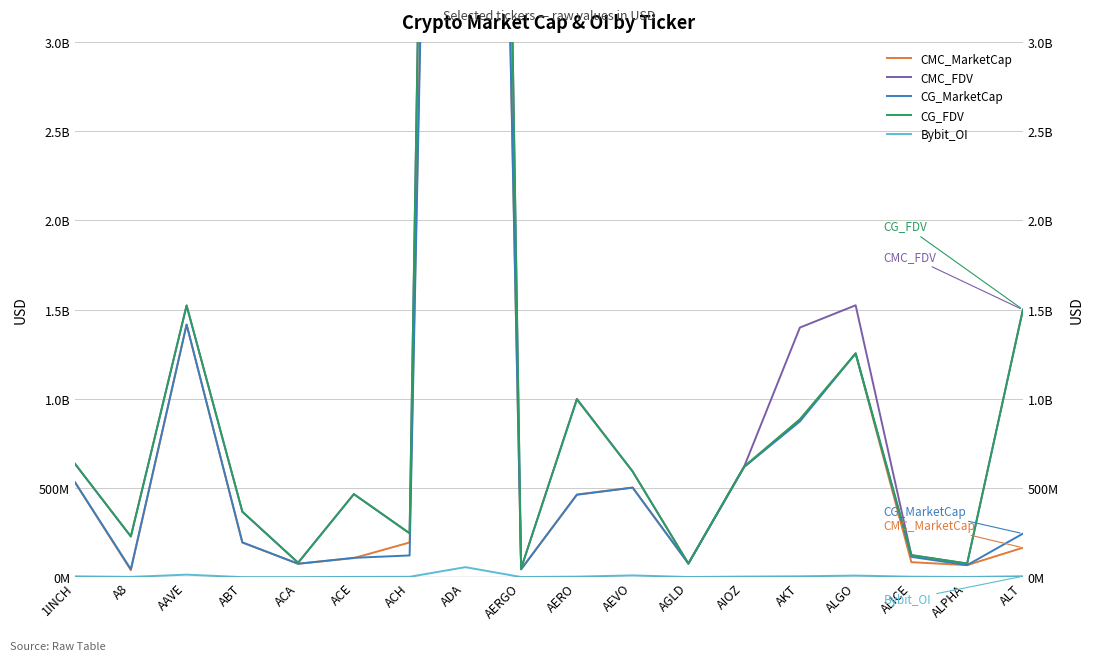

List the labels in order of CMC_FDV value, largest first.

ADA, ALGO, AAVE, ALT, AKT, AERO, 1INCH, AIOZ, AEVO, ACE, ABT, ACH, A8, ALICE, ACA, AGLD, ALPHA, AERGO